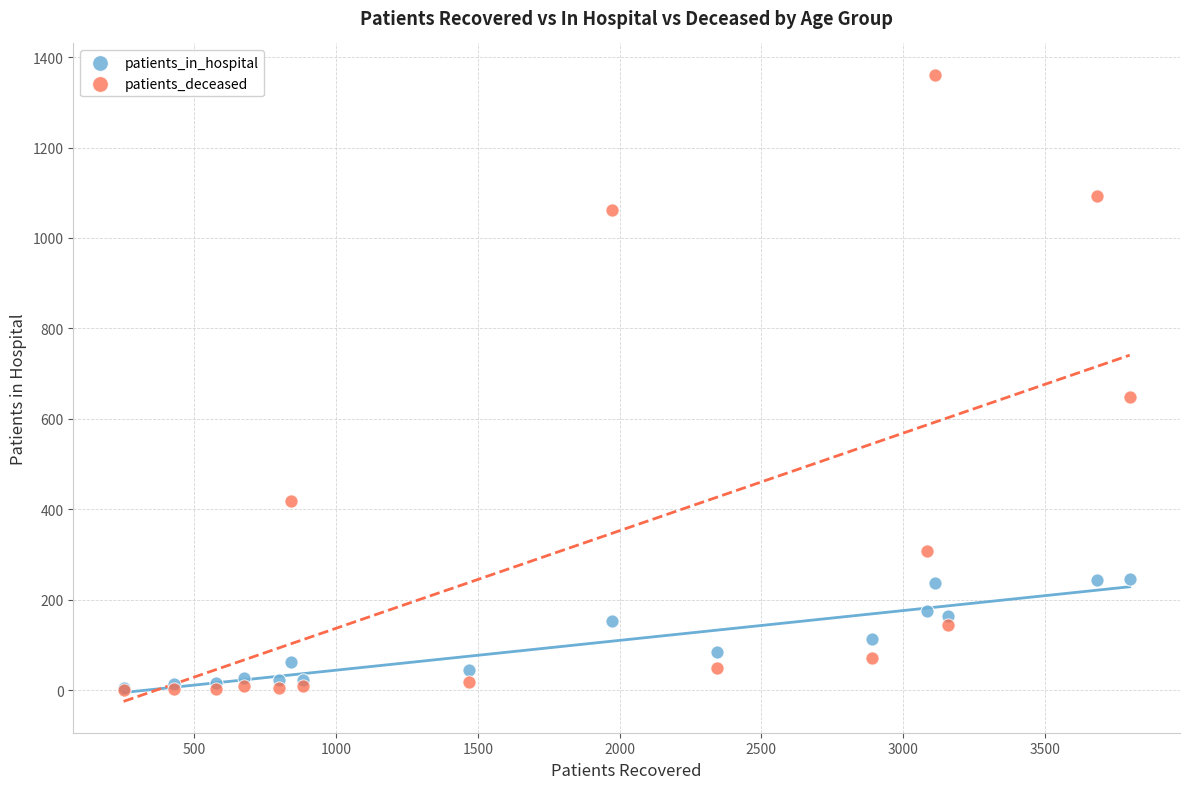

Across all series, what Y value is closest to 680?

649